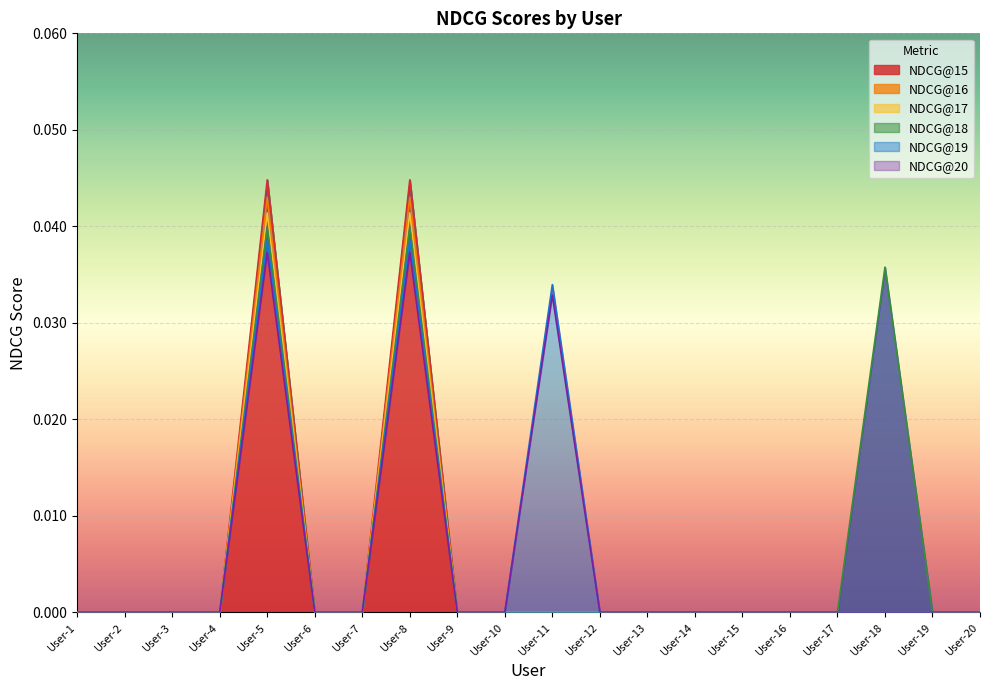

What is the sum of all NDCG@20 values?

0.1